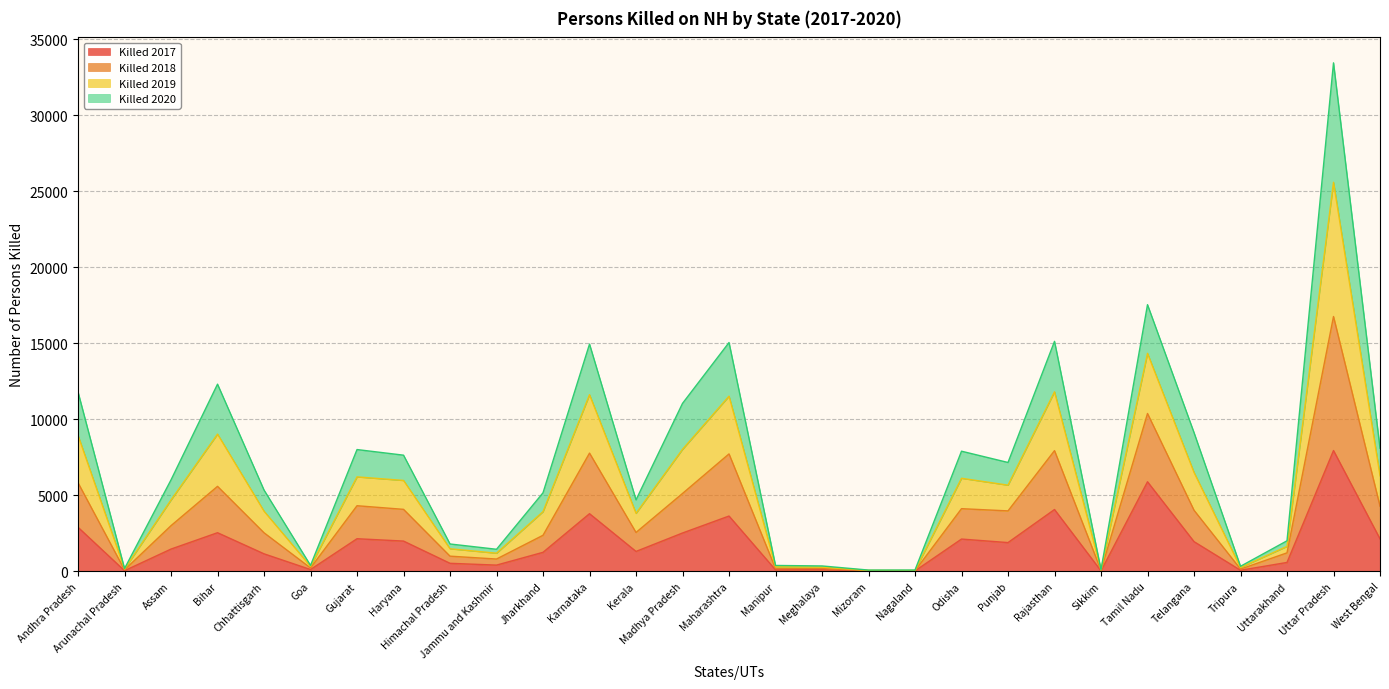

How many interior local valleys does the Killed 2017 series have?

9